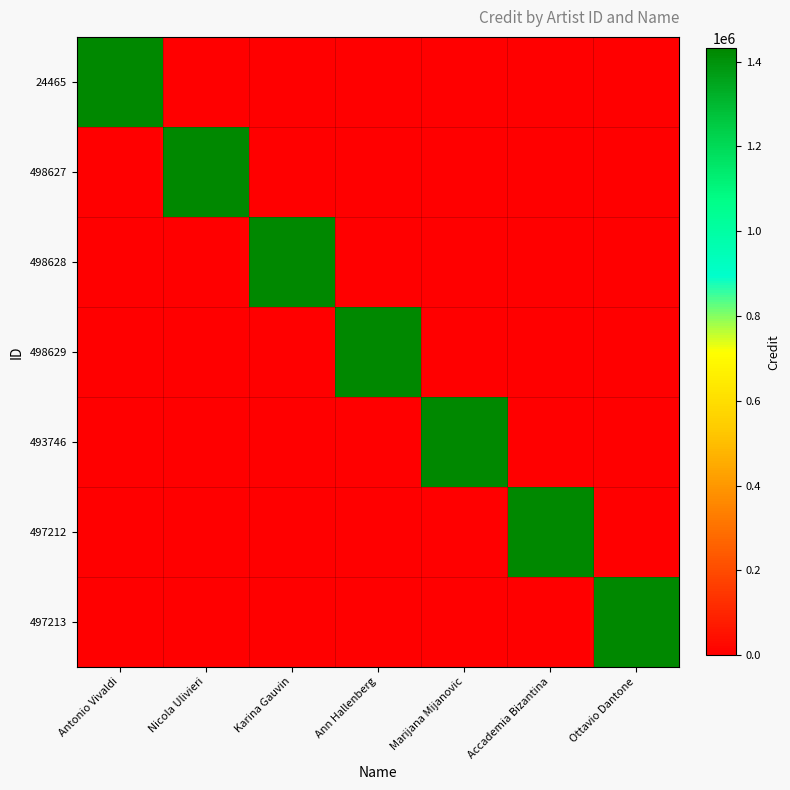

Which category has the lowest value across all series?

Nicola Ulivieri